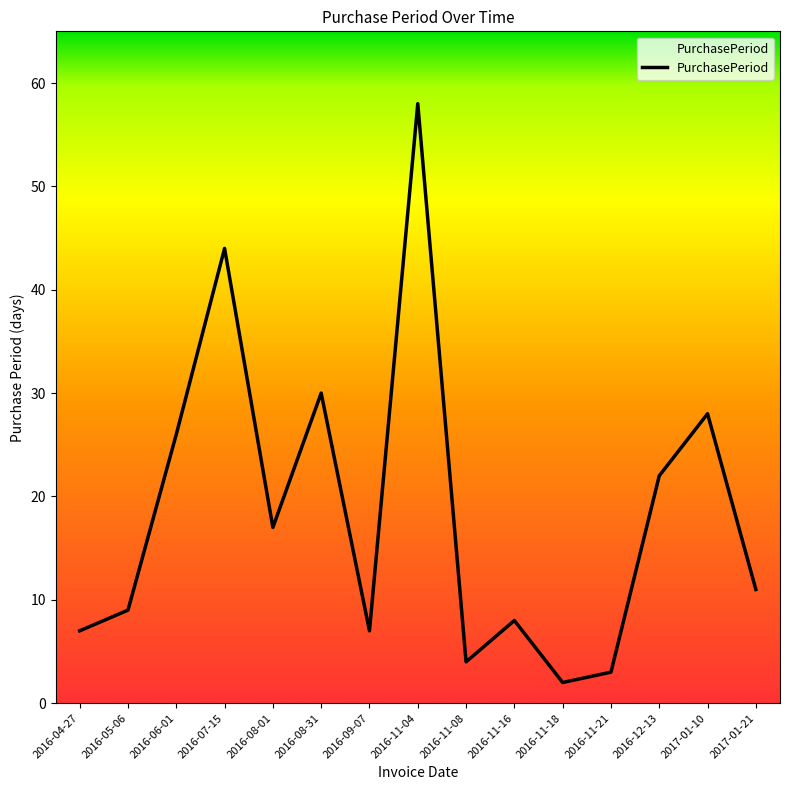

True or false: there are more than 0 points higher than both neighbors.

True